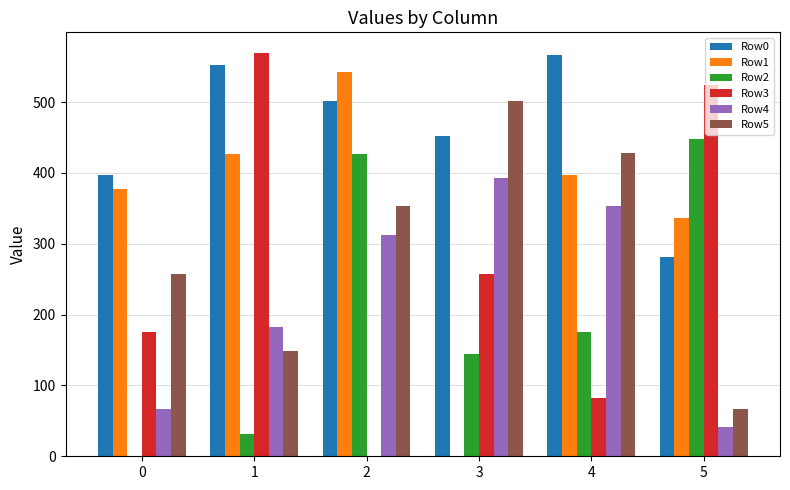

Which series changed the most between 0 and 1?

Row3